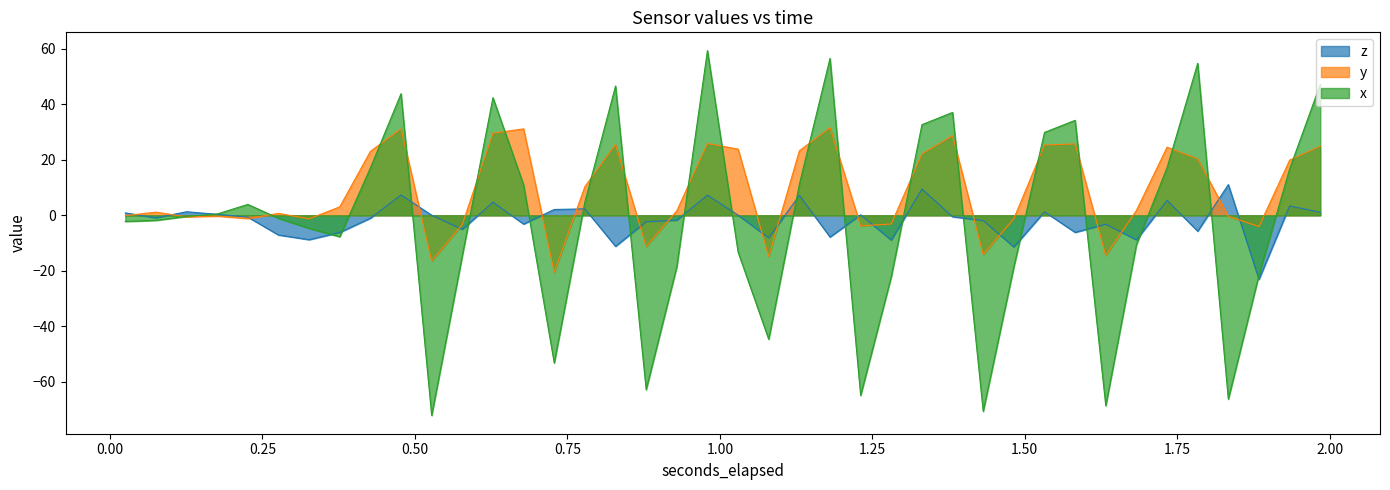

Which series has the largest range (max minus min)?

x